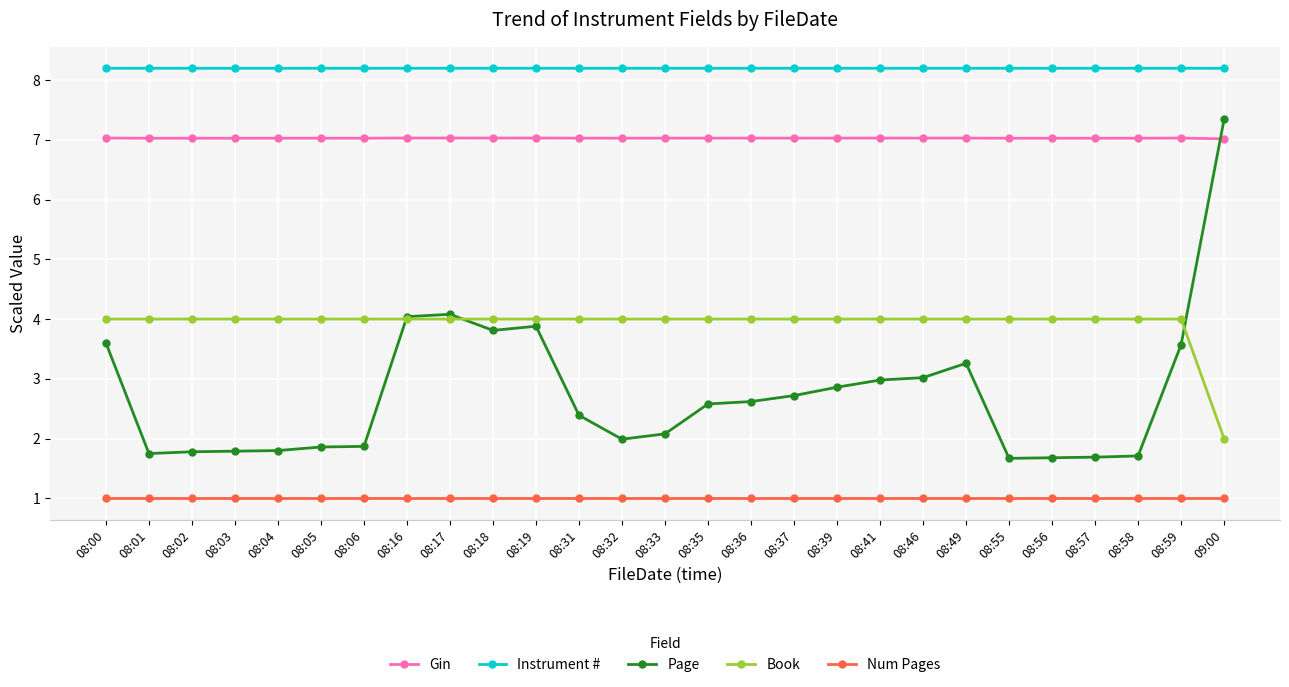

True or false: Instrument # has a value of 8.2 at 08:05.

True